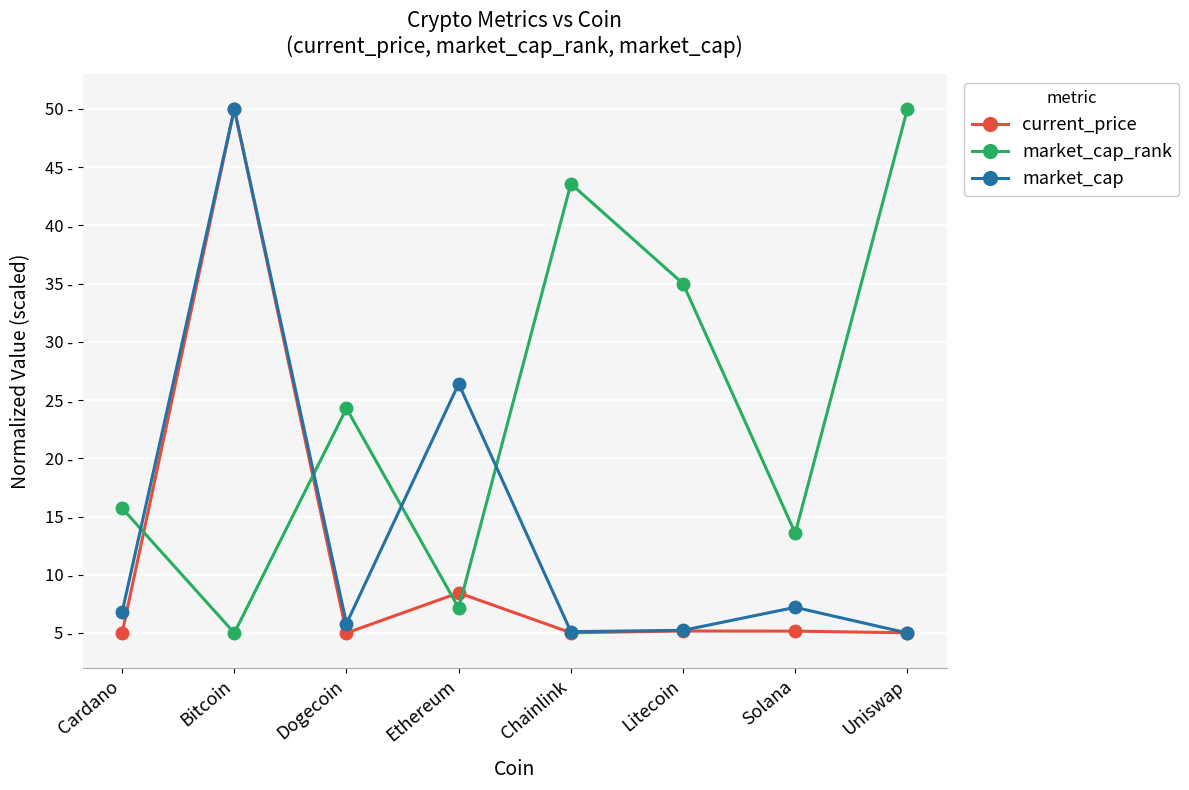

Between which two adjacent categories do current_price and market_cap_rank first intersect?

Cardano and Bitcoin